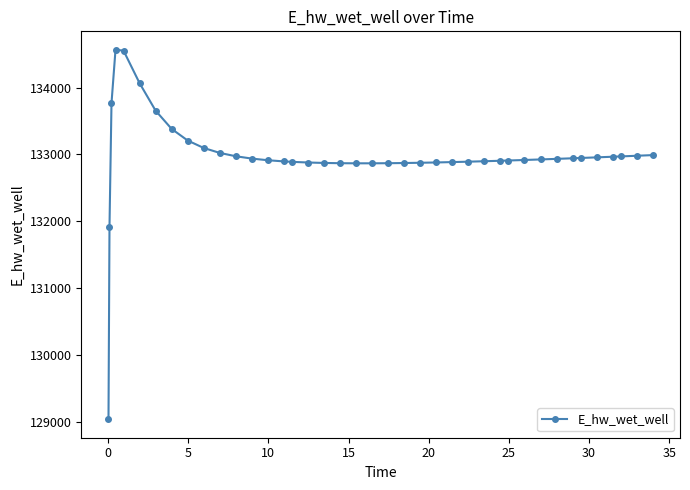

What is the minimum value shown in the chart?

129046.2